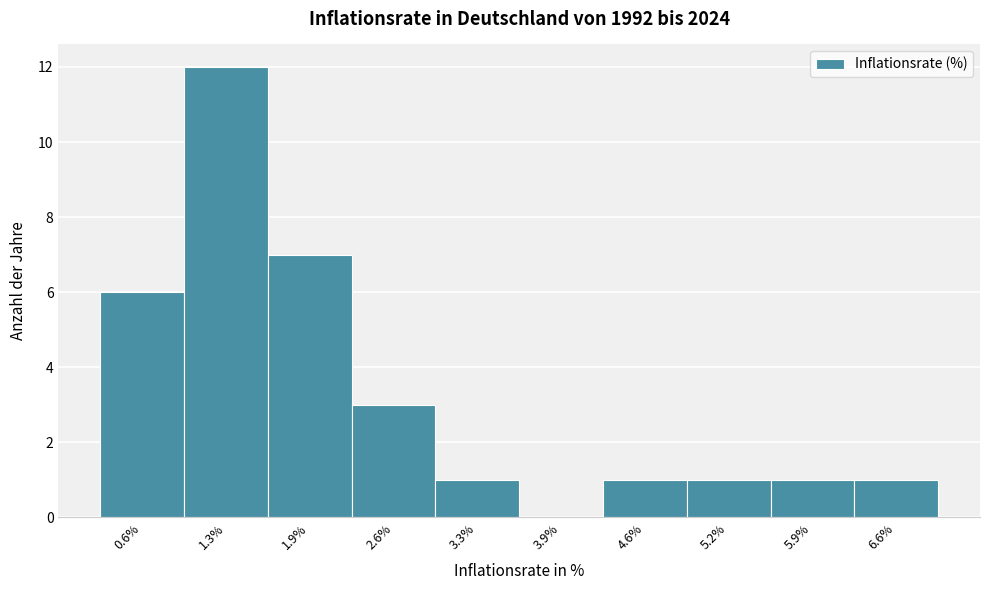

How tall is the bar that spans 0.30 to 0.96 on the x-axis? Neither the bar edges nor the heights are printed on the chart, so give them approximately, as read against the axes.

6